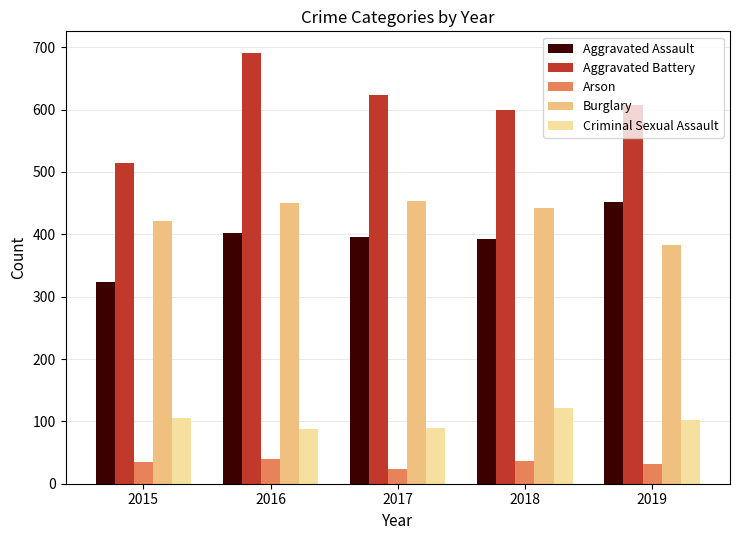

Count the number of categories in the chart.

5